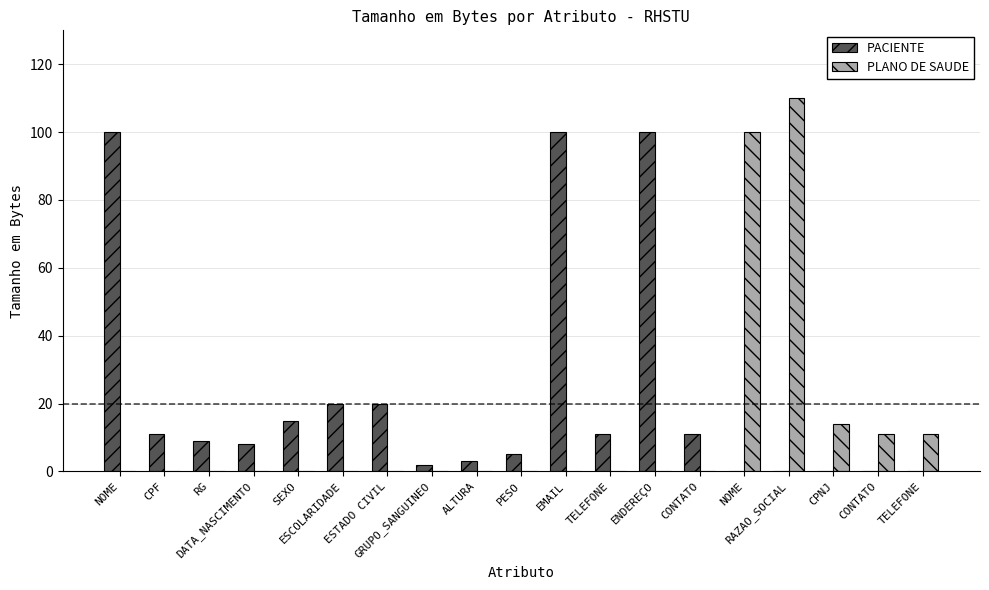

Reading left to right, extract all data points from this chart.

PACIENTE: NOME=100	CPF=11	RG=9	DATA_NASCIMENTO=8	SEXO=15	ESCOLARIDADE=20	ESTADO CIVIL=20	GRUPO_SANGUINEO=2	ALTURA=3	PESO=5	EMAIL=100	TELEFONE=11	ENDEREÇO=100	CONTATO=11	NOME=0	RAZAO_SOCIAL=0	CPNJ=0	CONTATO=0	TELEFONE=0
PLANO DE SAUDE: NOME=0	CPF=0	RG=0	DATA_NASCIMENTO=0	SEXO=0	ESCOLARIDADE=0	ESTADO CIVIL=0	GRUPO_SANGUINEO=0	ALTURA=0	PESO=0	EMAIL=0	TELEFONE=0	ENDEREÇO=0	CONTATO=0	NOME=100	RAZAO_SOCIAL=110	CPNJ=14	CONTATO=11	TELEFONE=11